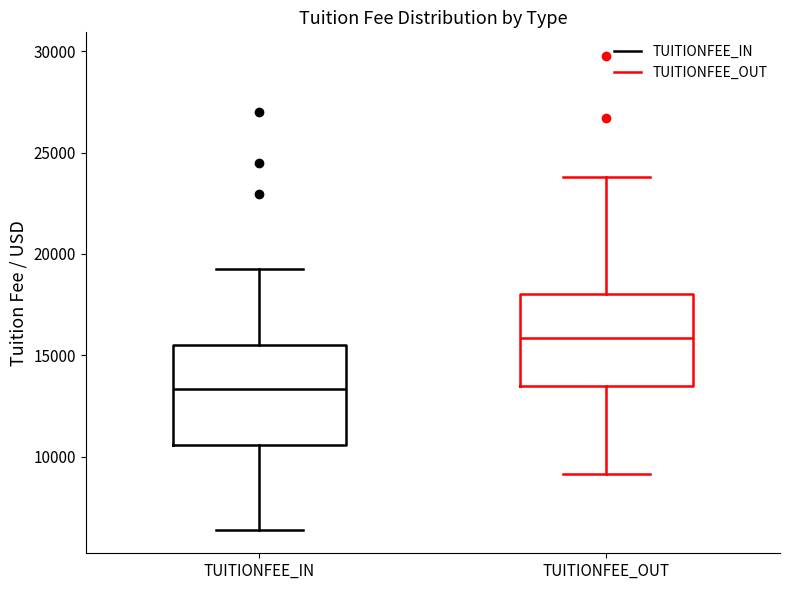

Which box has the lowest median line?

TUITIONFEE_IN